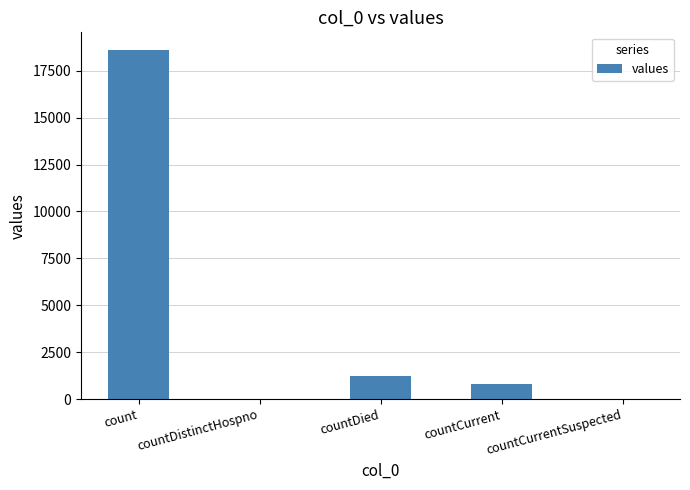

How many series are shown in this chart?

1